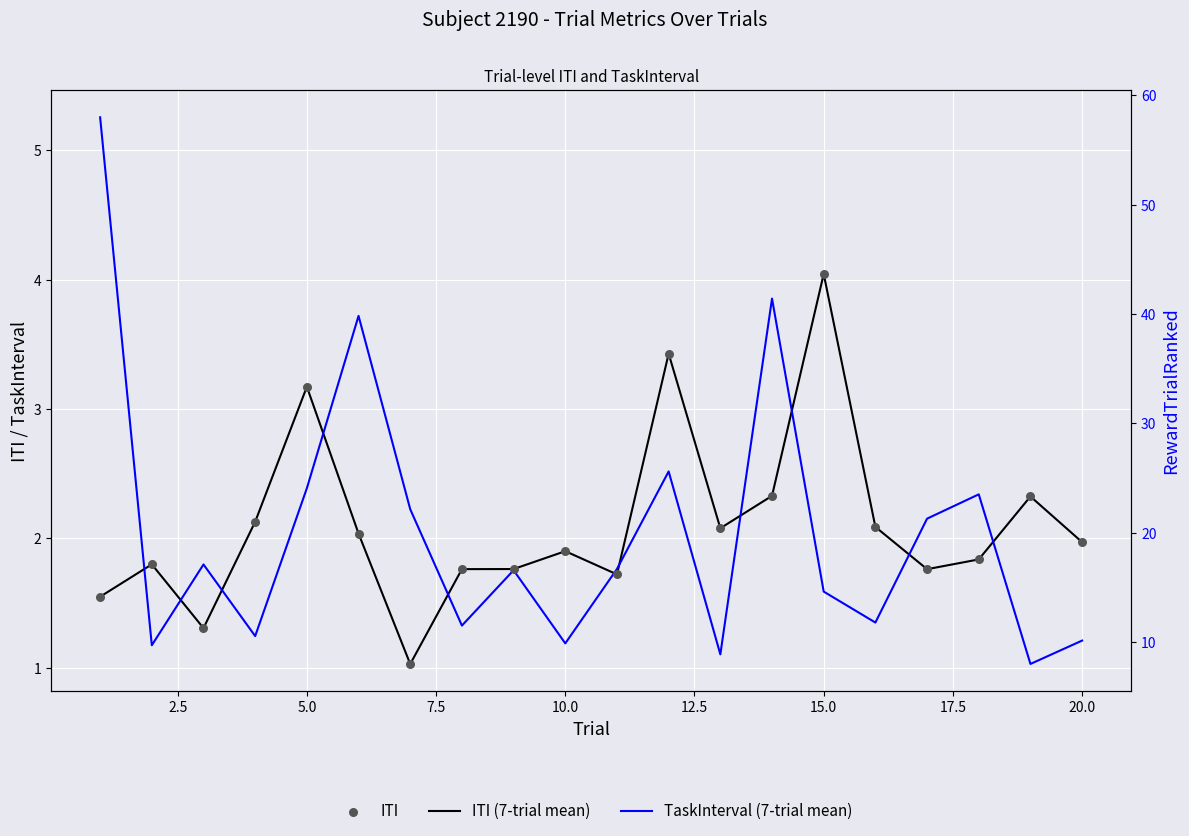

Which series reaches the minimum Y coordinate?

ITI (7-trial mean)